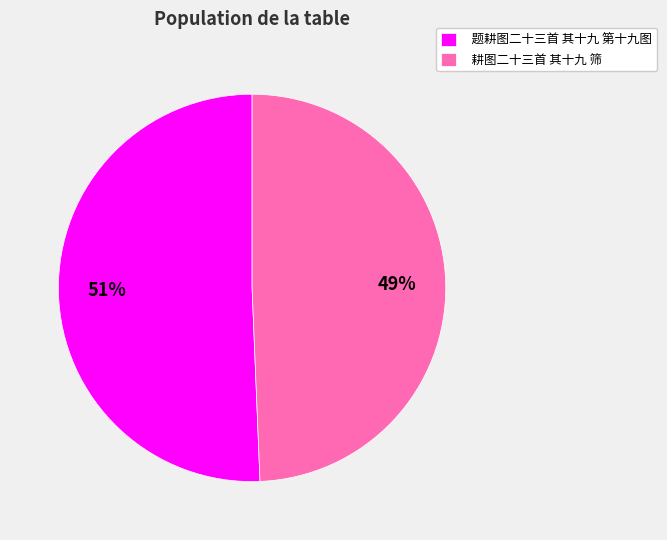

Combined, do 耕图二十三首 其十九 筛 and 题耕图二十三首 其十九 第十九图 account for over 50%?

Yes